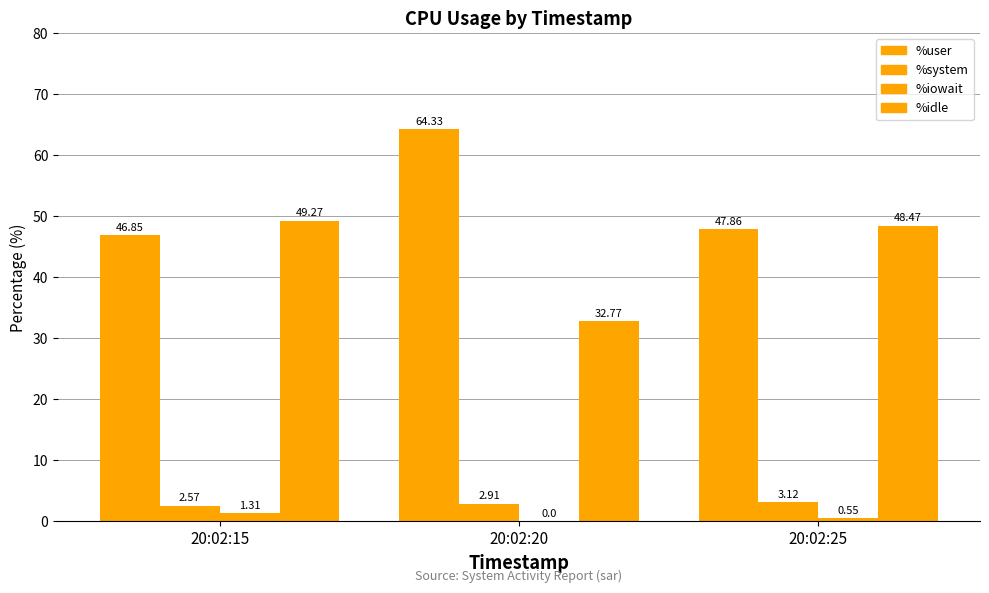

What is the highest value of the %iowait series?

1.3